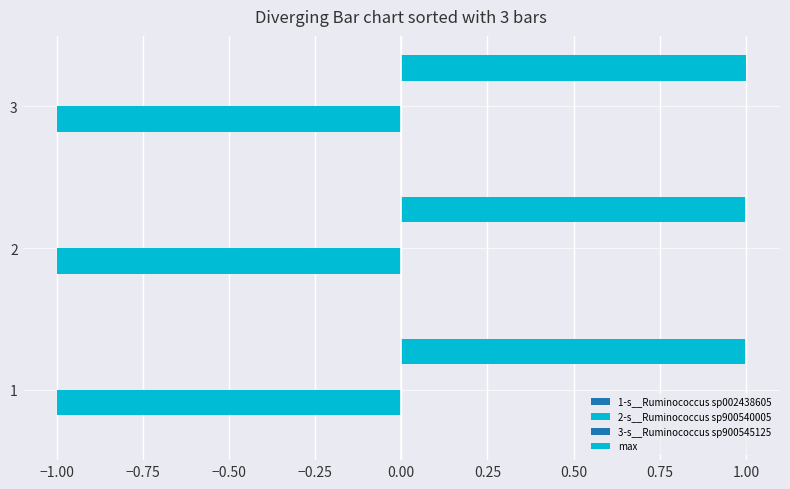

Count the number of categories in the chart.

3